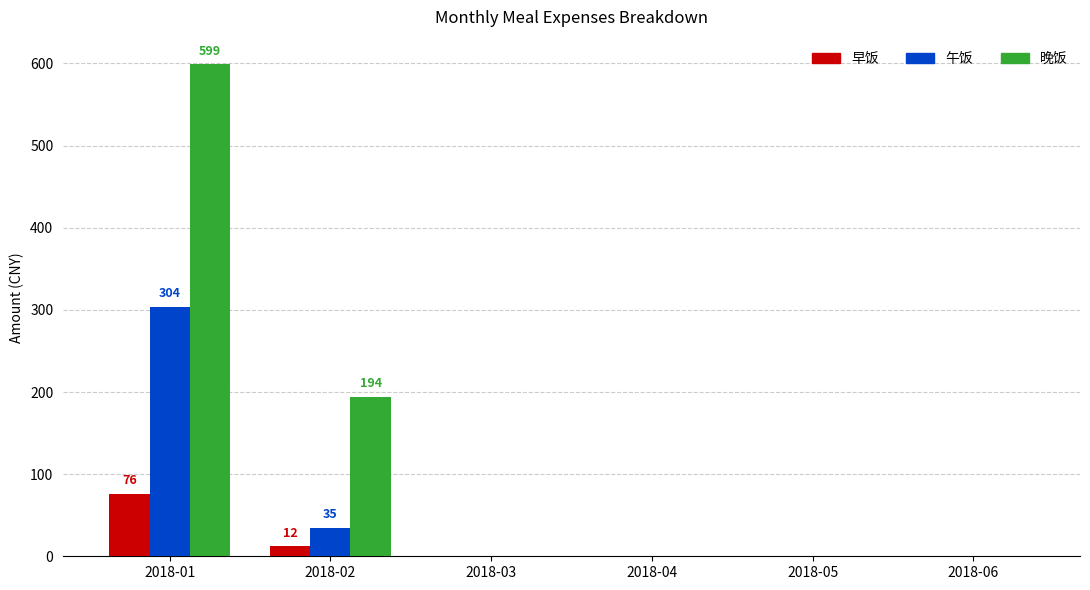

Count the 早饭 values in the range 0 to 12.

5